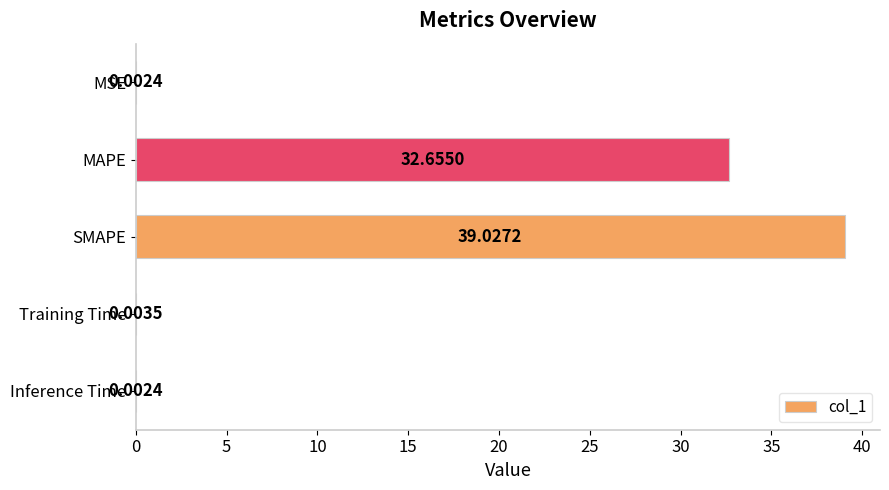

What is the sum of all values?

71.7